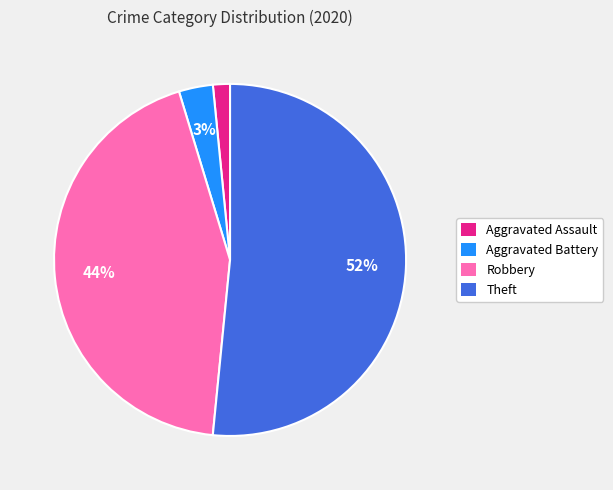

The Aggravated Assault slice represents 2% of the pie. True or false?

True